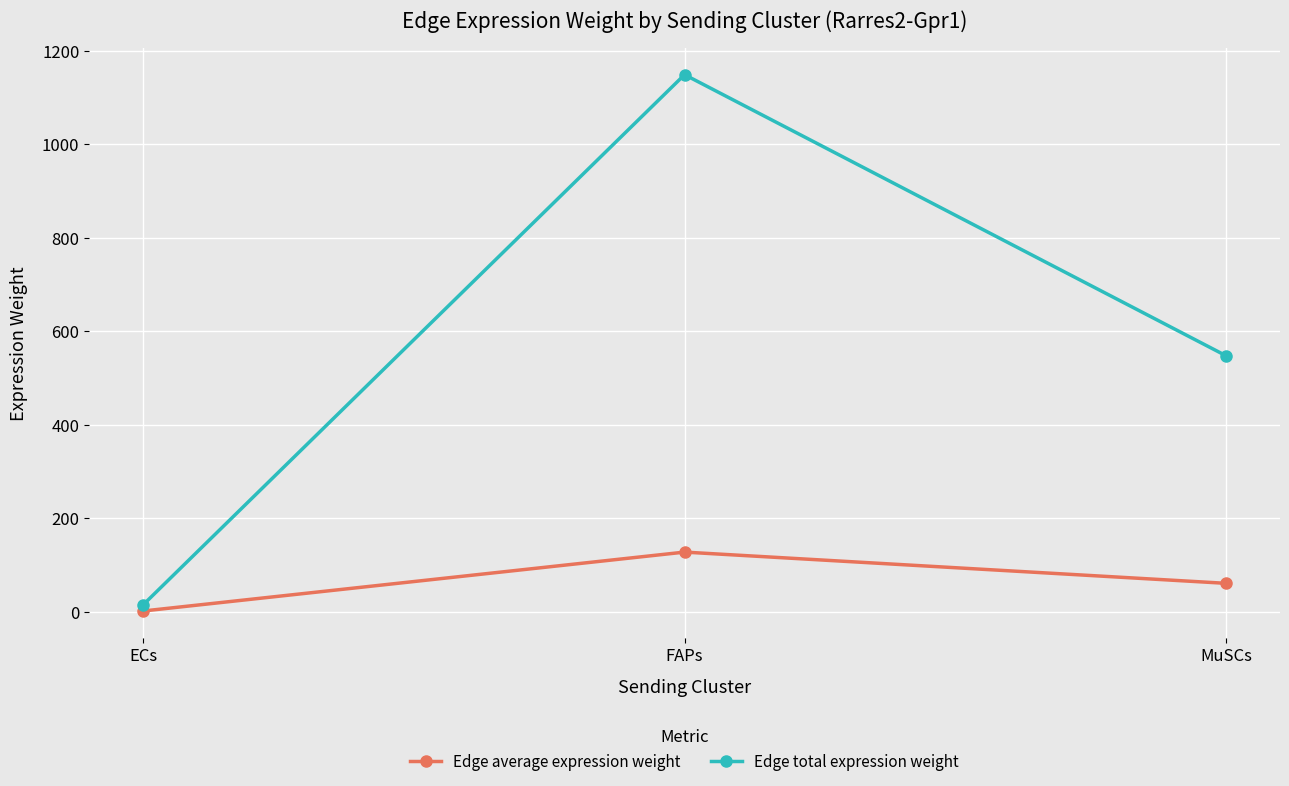

What is the label of the 1st point from the right?

MuSCs